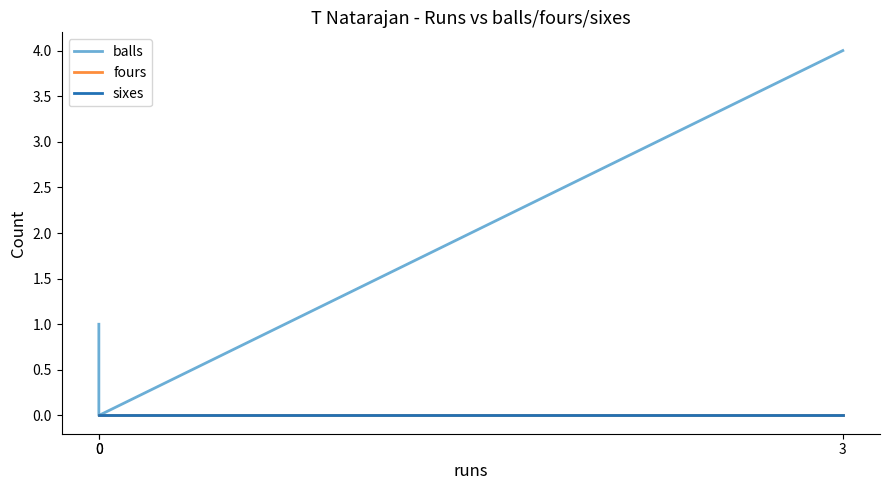

Which series changed the most between 0 and 0?

balls